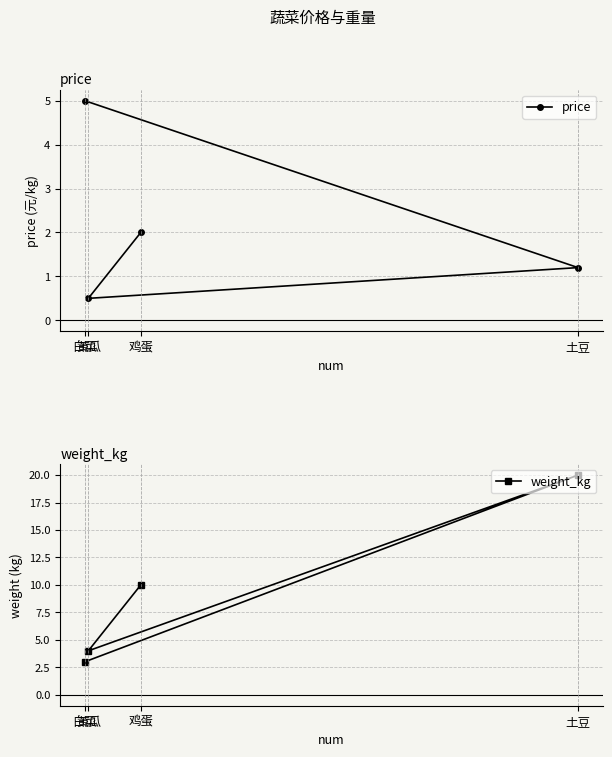

How many intersections are there between price and weight_kg?

1